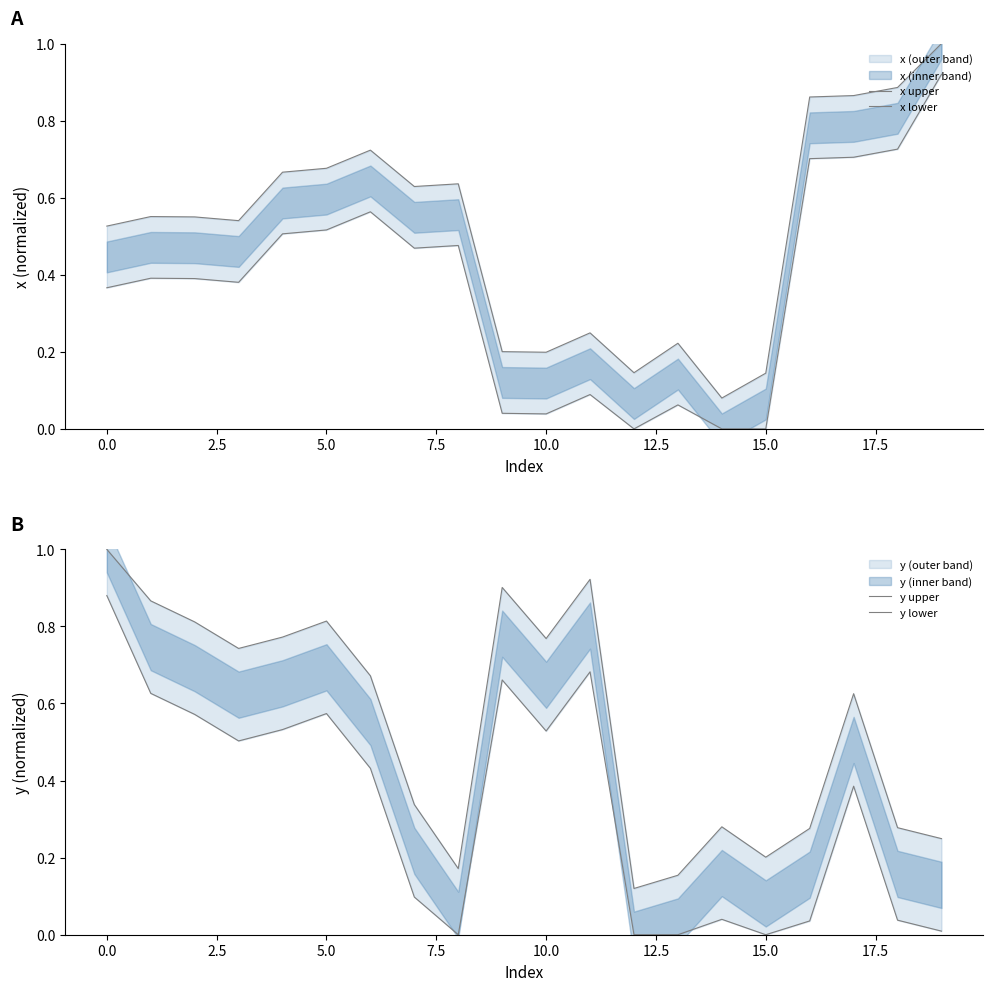

The y upper series shows 0.4 at 19. True or false?

False